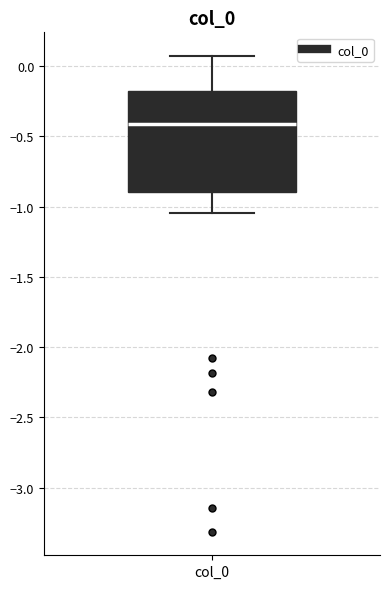

Read this box plot against the y-axis: the position of the median line, the range covered by the box, and the ends of both whiskers. The values are not printed on the chart, so give them approximately, as read against the axis.

median -0.40, box -0.90 to -0.20, whiskers -1.05 to 0.05